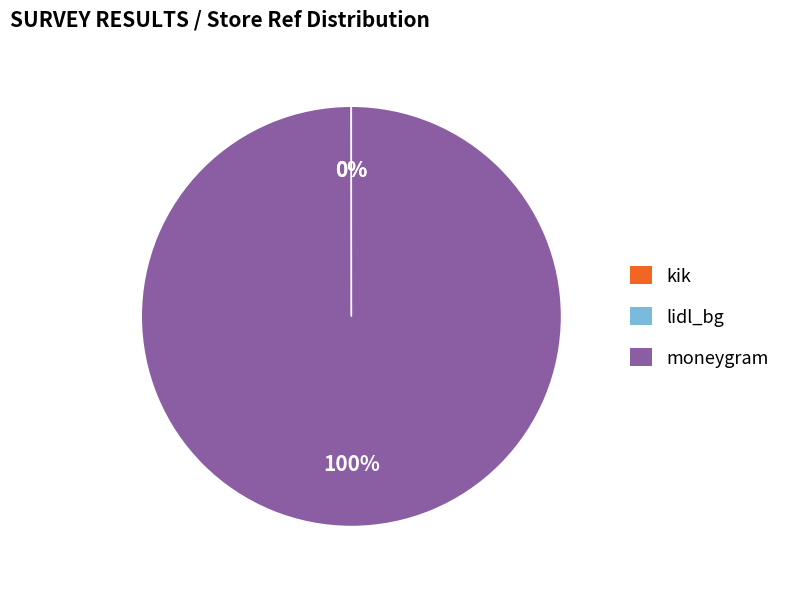

To the nearest percent, what is the average slice percentage?

33%